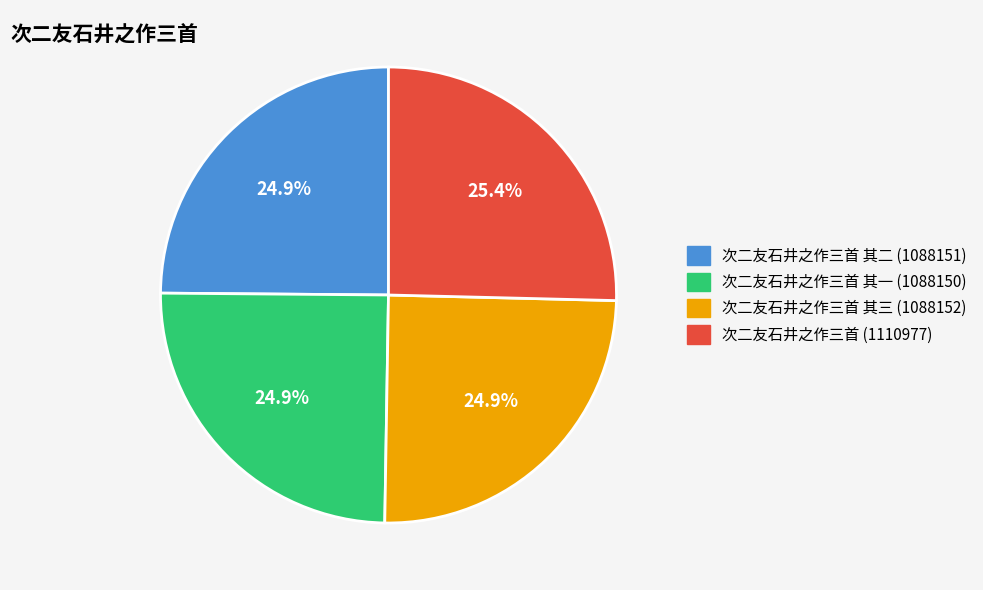

Is there any slice that represents more than half of the pie?

No